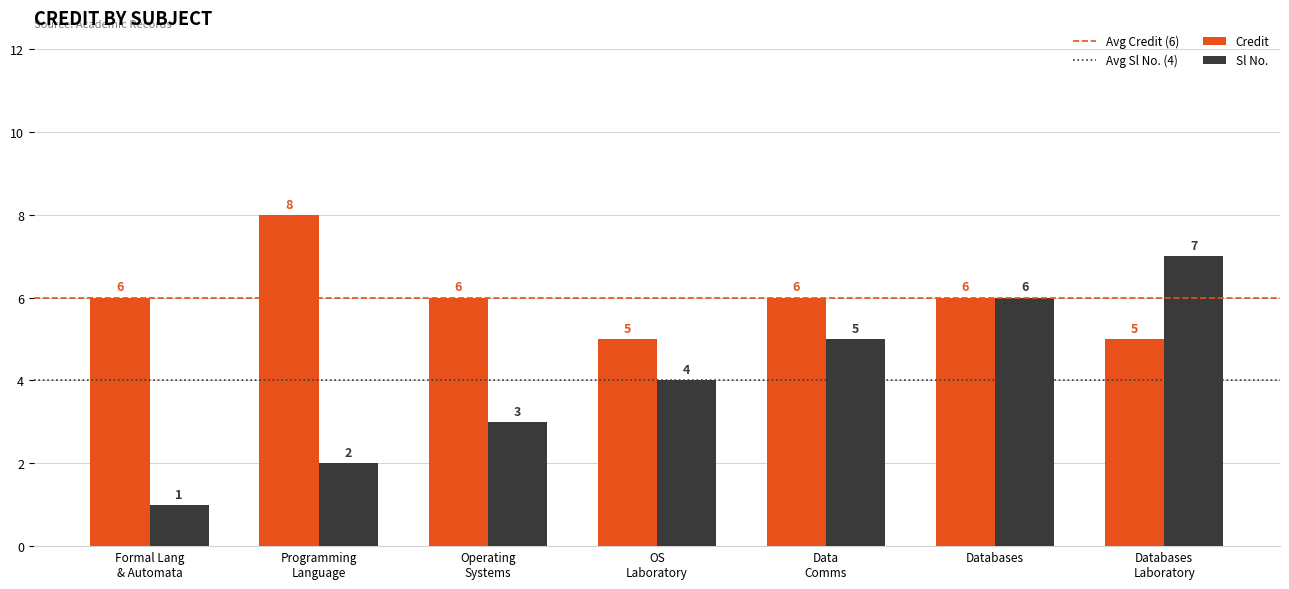

What is the sum of all Sl No. values?

28